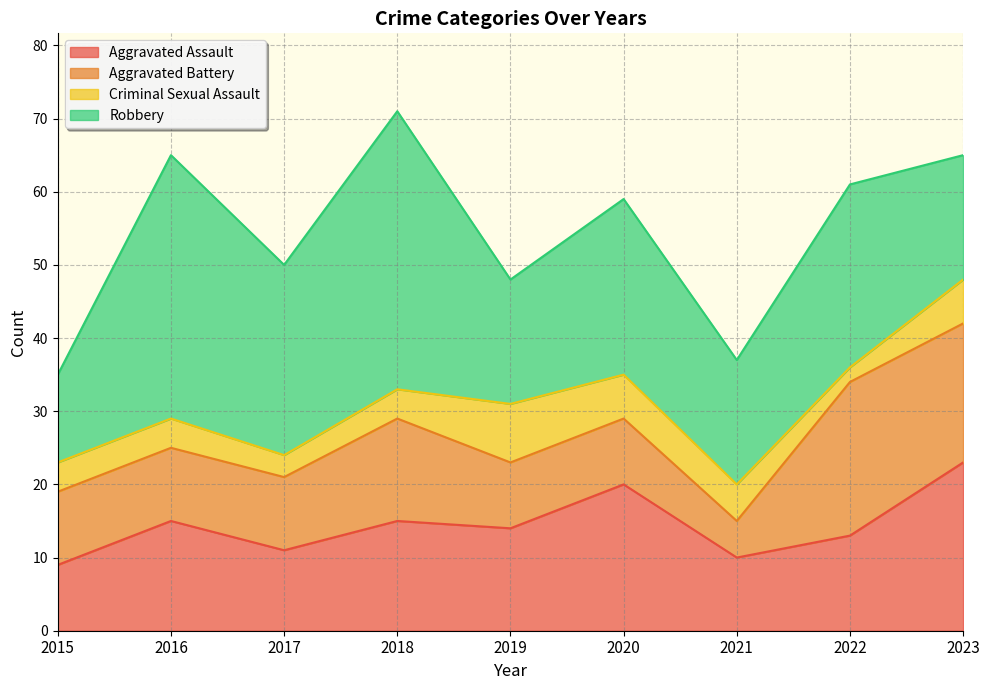

What is the maximum value shown in the chart?

38